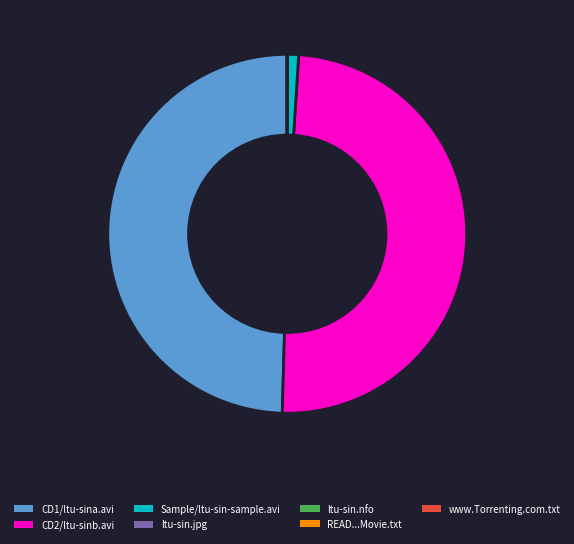

Is there a majority slice in this chart?

No